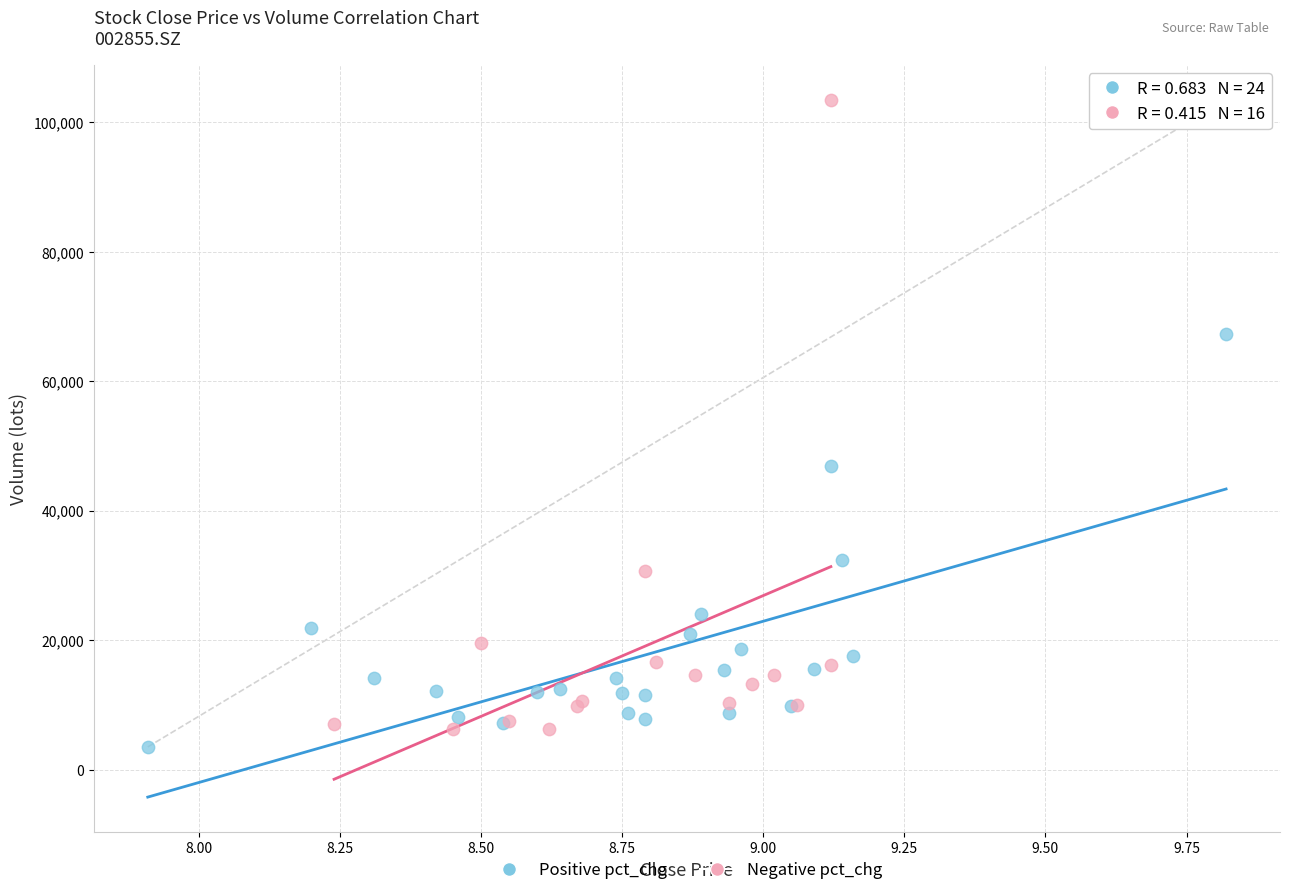

Which series has the largest Y range (max minus min)?

Negative pct_chg